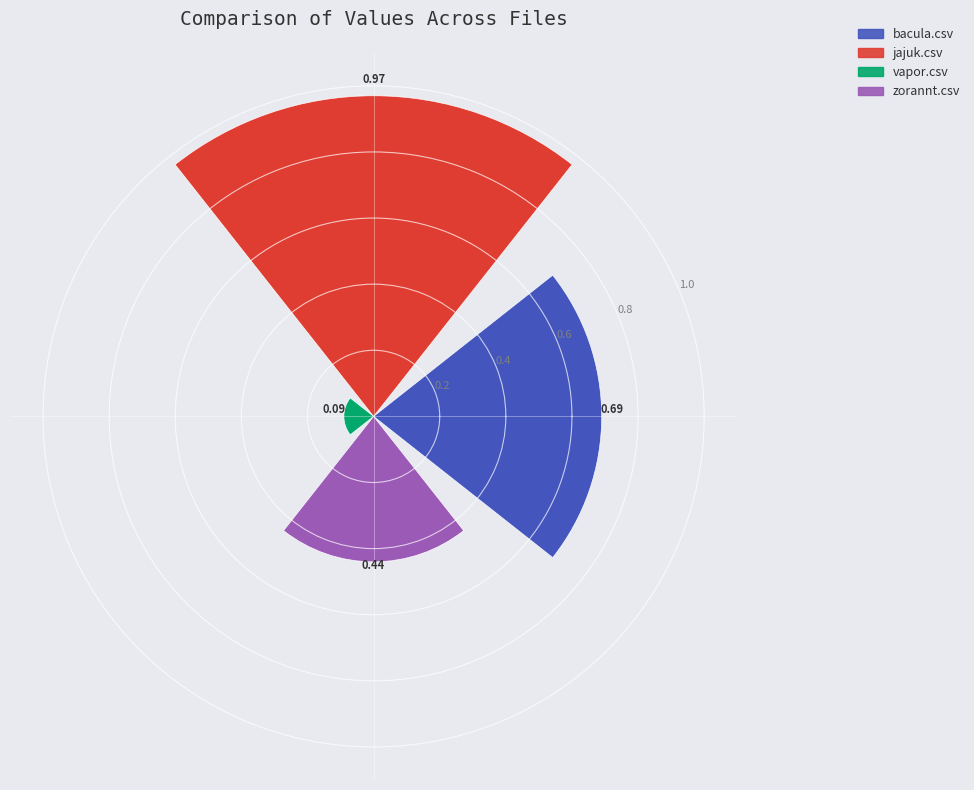

How many slices are in this pie chart?

4